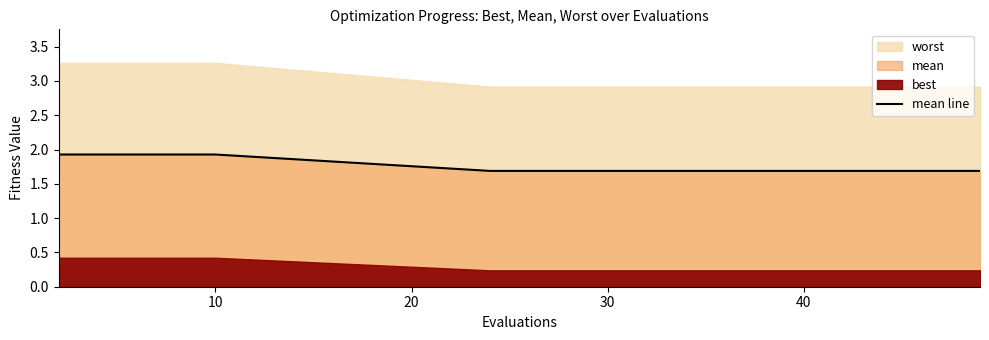

The value of mean line at 30 is 1.7. True or false?

True